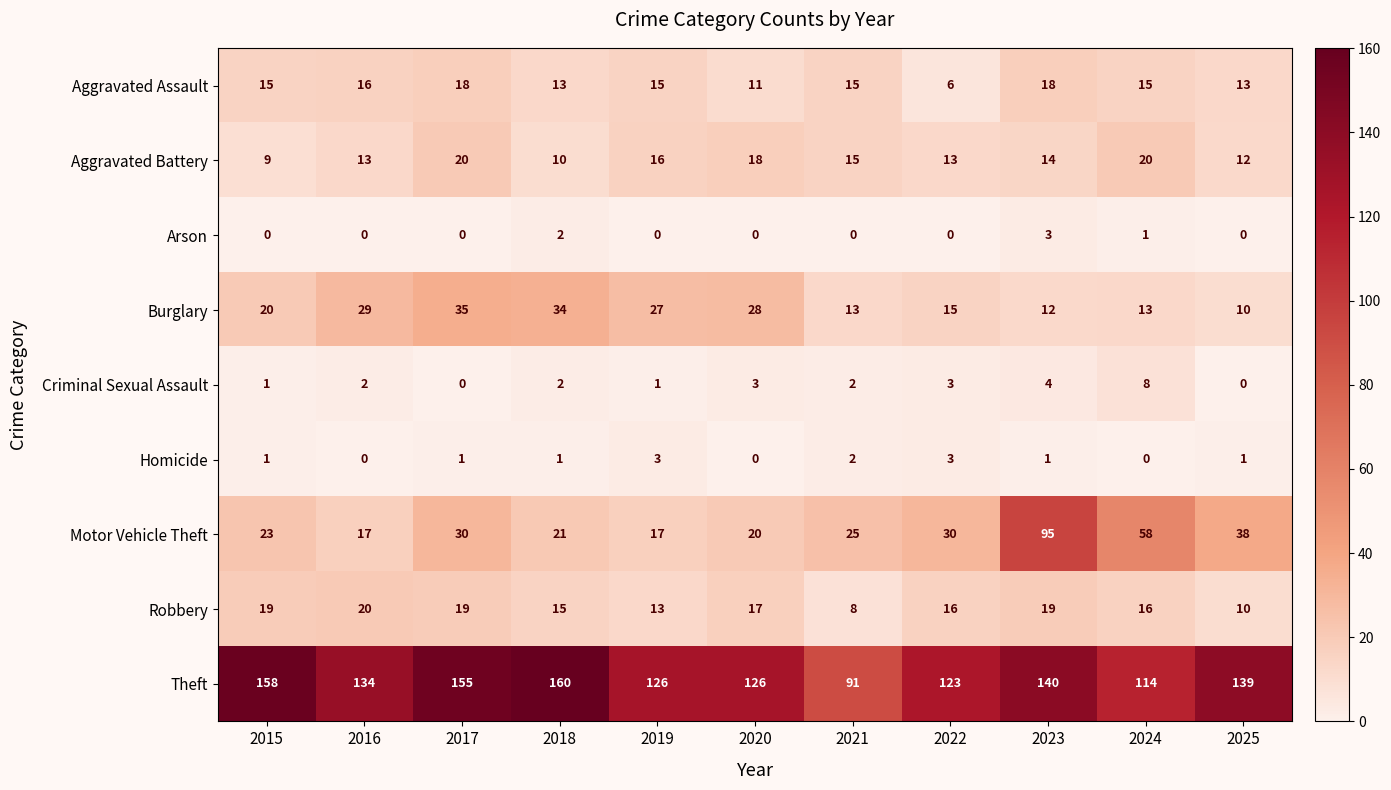

What is the spread (max minus min) of values at 2023?

139